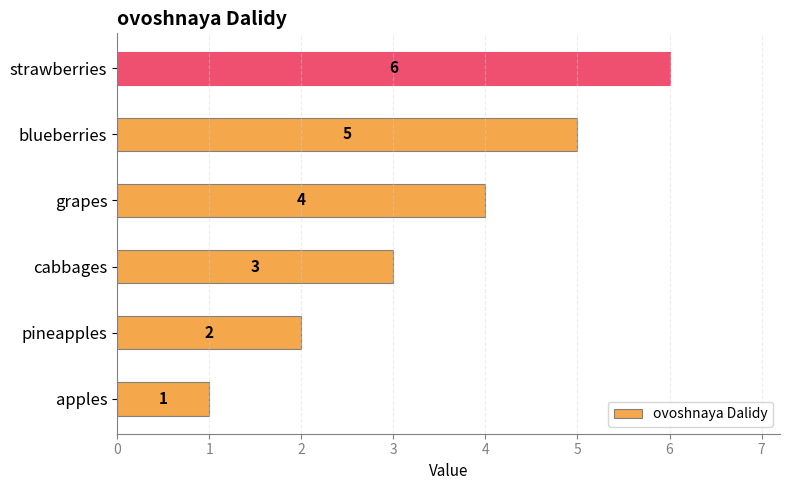

At which label is the value closest to 3?

cabbages